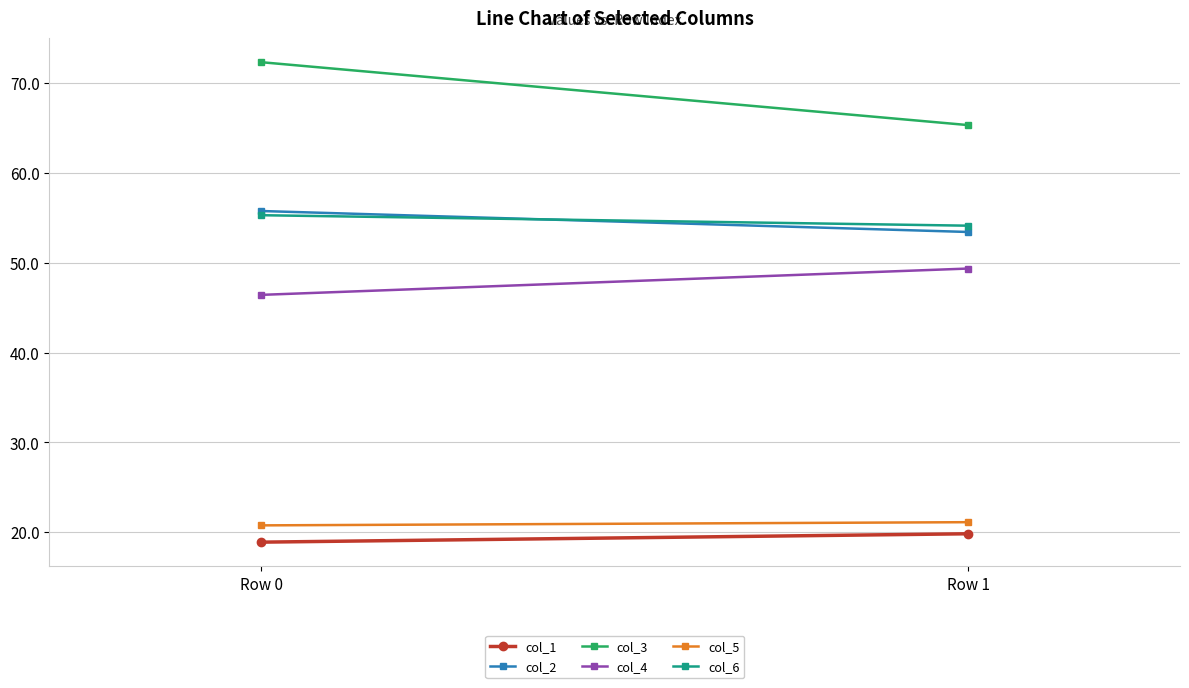

Which series has the largest total across all categories?

col_3